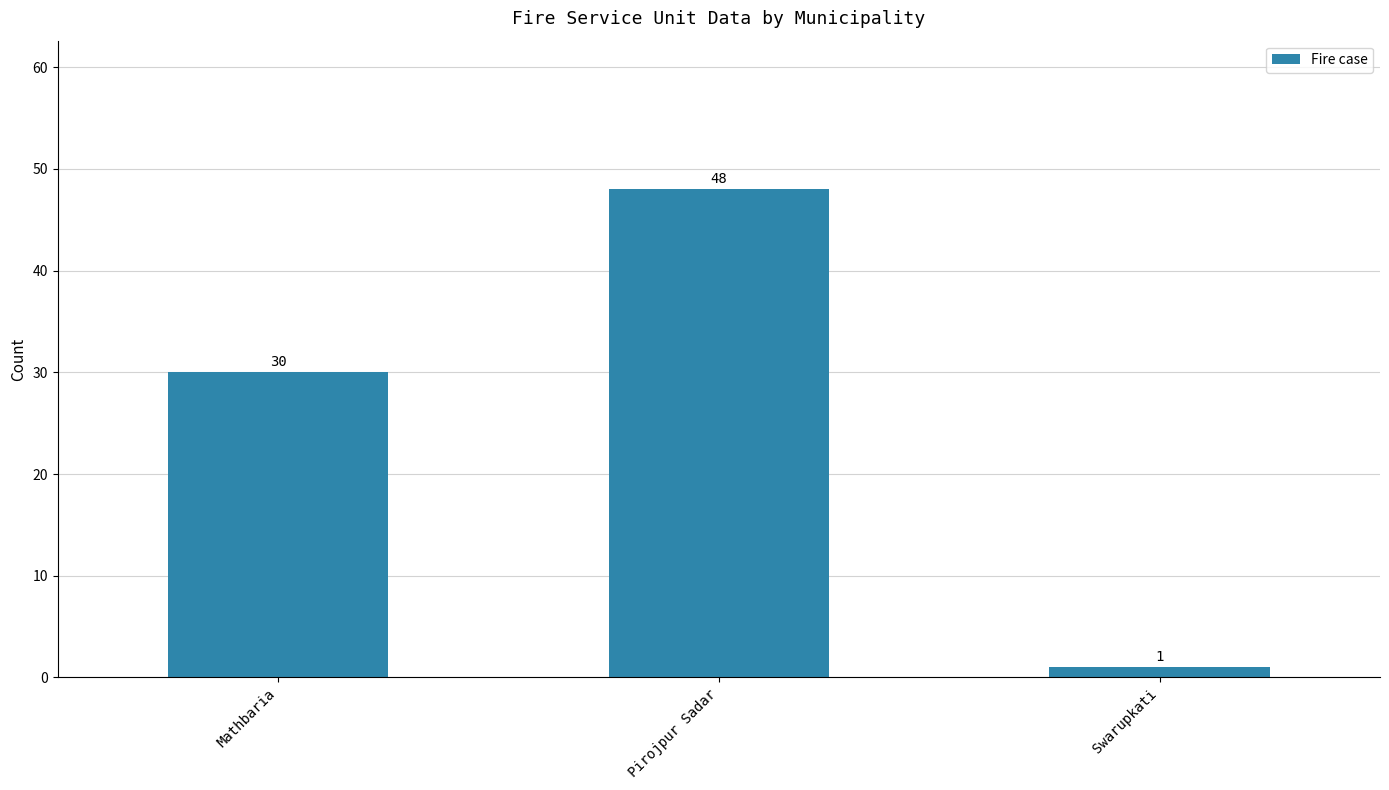

What value does the data have at Mathbaria, to the nearest 5?

30